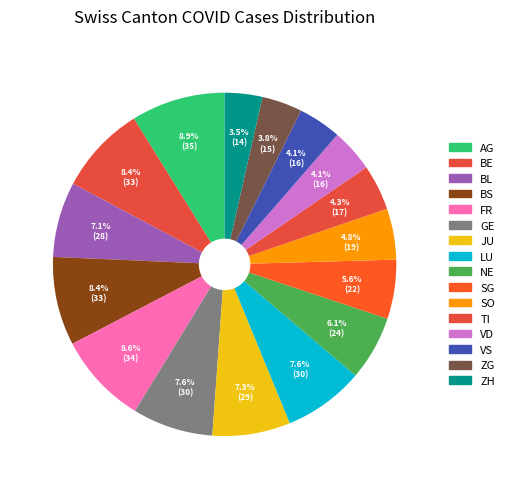

How many segments does this pie chart have?

16